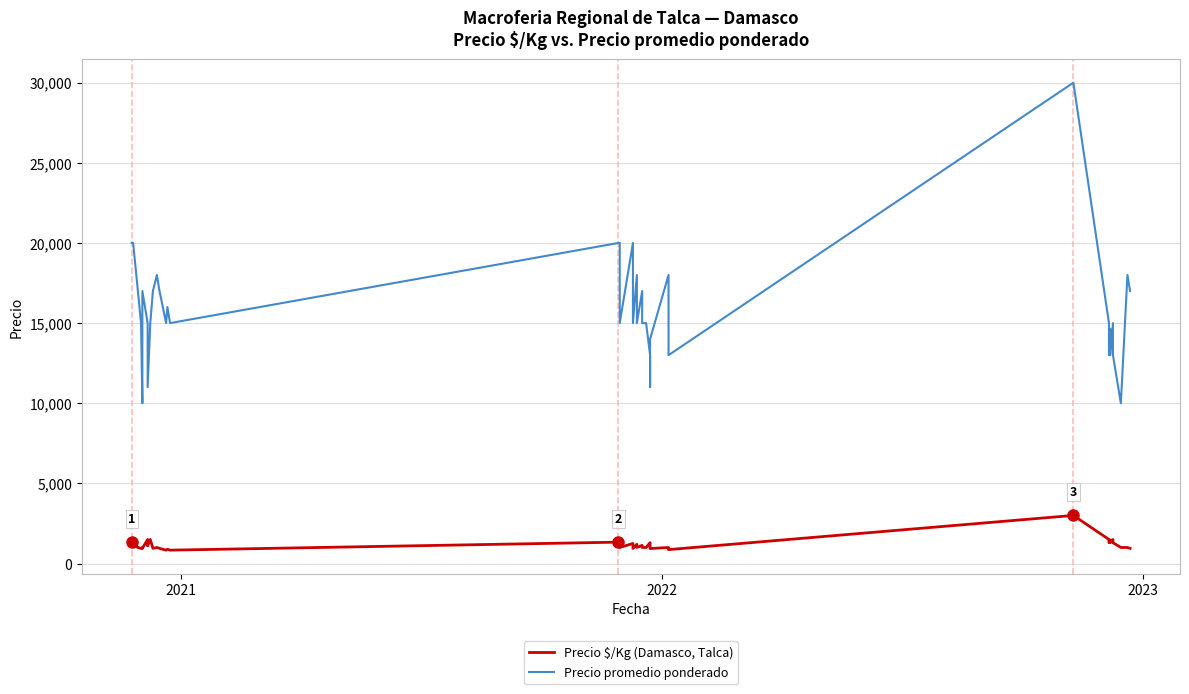

Reading left to right, list all the values displayed in this chart.

Precio $/Kg (Damasco, Talca): 1333	1111	938	1000	944	1500	1100	1500	944	1000	944	833	889	833	1333	1333	1000	1250	938	1200	1000	1133	1000	1000	1300	1100	933	1000	867	3000	1554	1500	1300	1464	1300	1500	1300	1000	1000	944
Precio promedio ponderado: 20000	20000	15000	10000	17000	15000	11000	15000	17000	18000	17000	15000	16000	15000	20000	20000	15000	20000	15000	18000	15000	17000	15000	15000	13000	11000	14000	18000	13000	30000	15545	15000	13000	14643	13000	15000	13000	10000	18000	17000